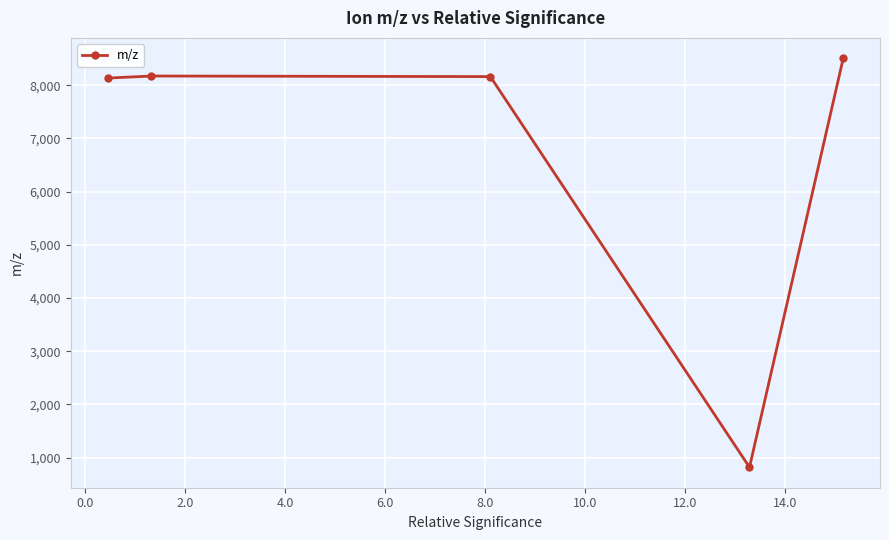

What is the maximum value shown in the chart?

8503.6